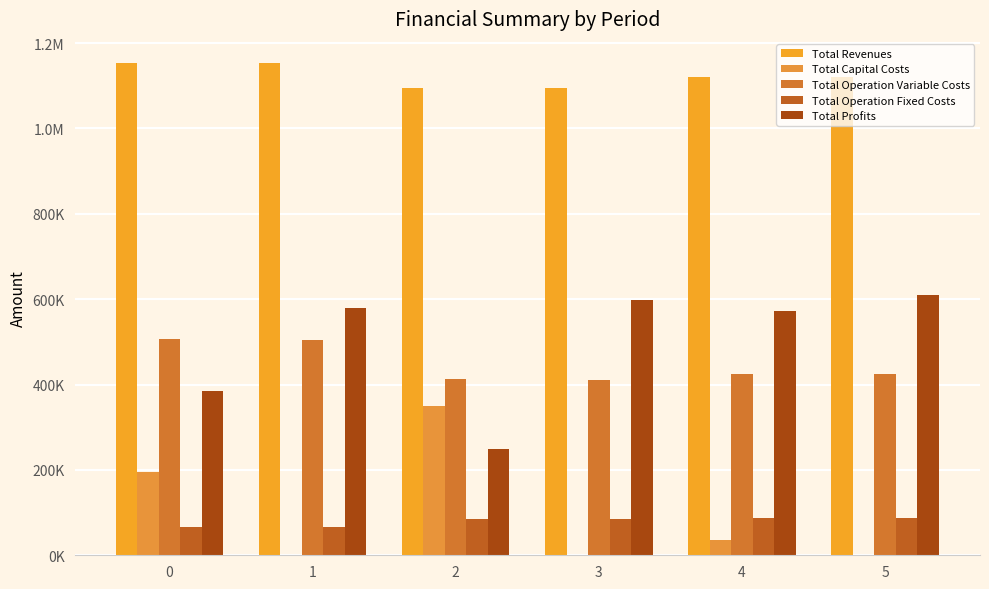

What are all the series names shown in the legend?

Total Revenues, Total Capital Costs, Total Operation Variable Costs, Total Operation Fixed Costs, Total Profits